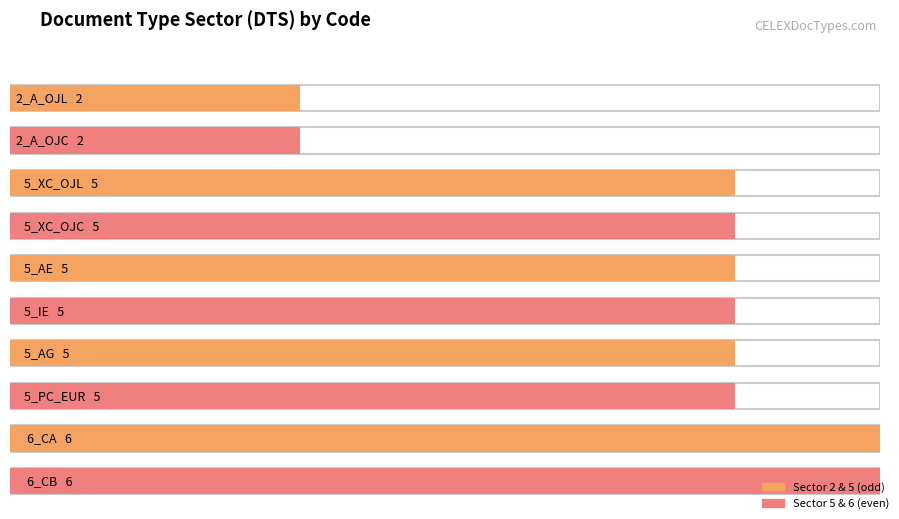

What is the sum of all values?

46